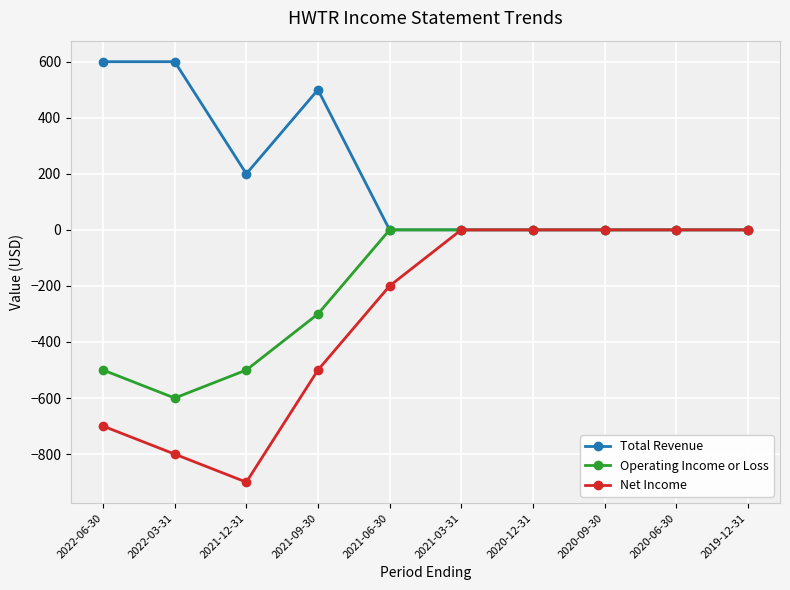

Between 2021-06-30 and 2020-09-30, which series saw the biggest shift?

Net Income